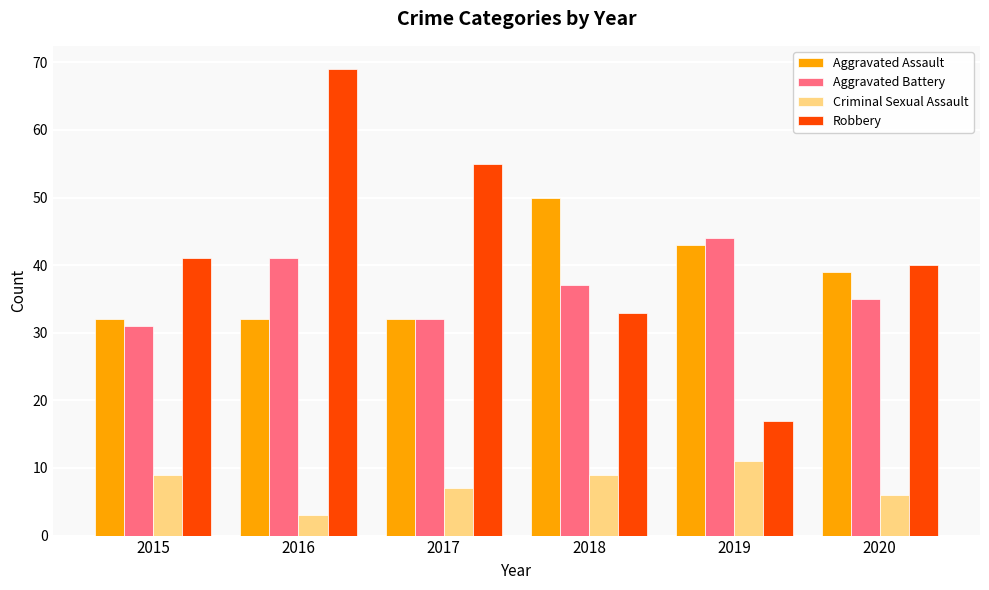

What is the lowest value of the Robbery series?

17